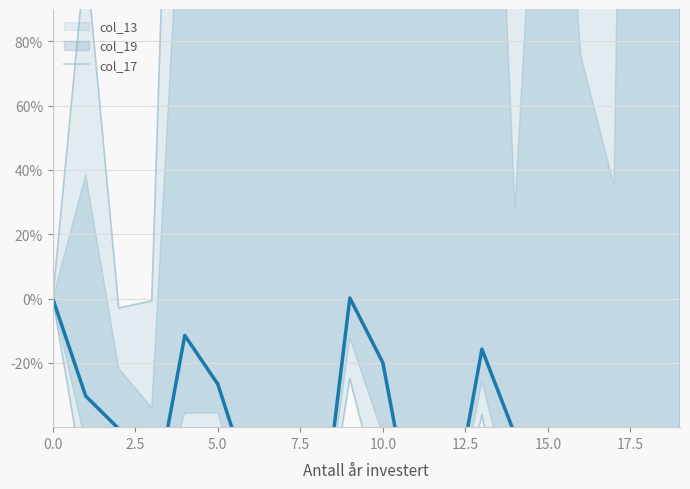

What is the label of the 5th point from the right?

15